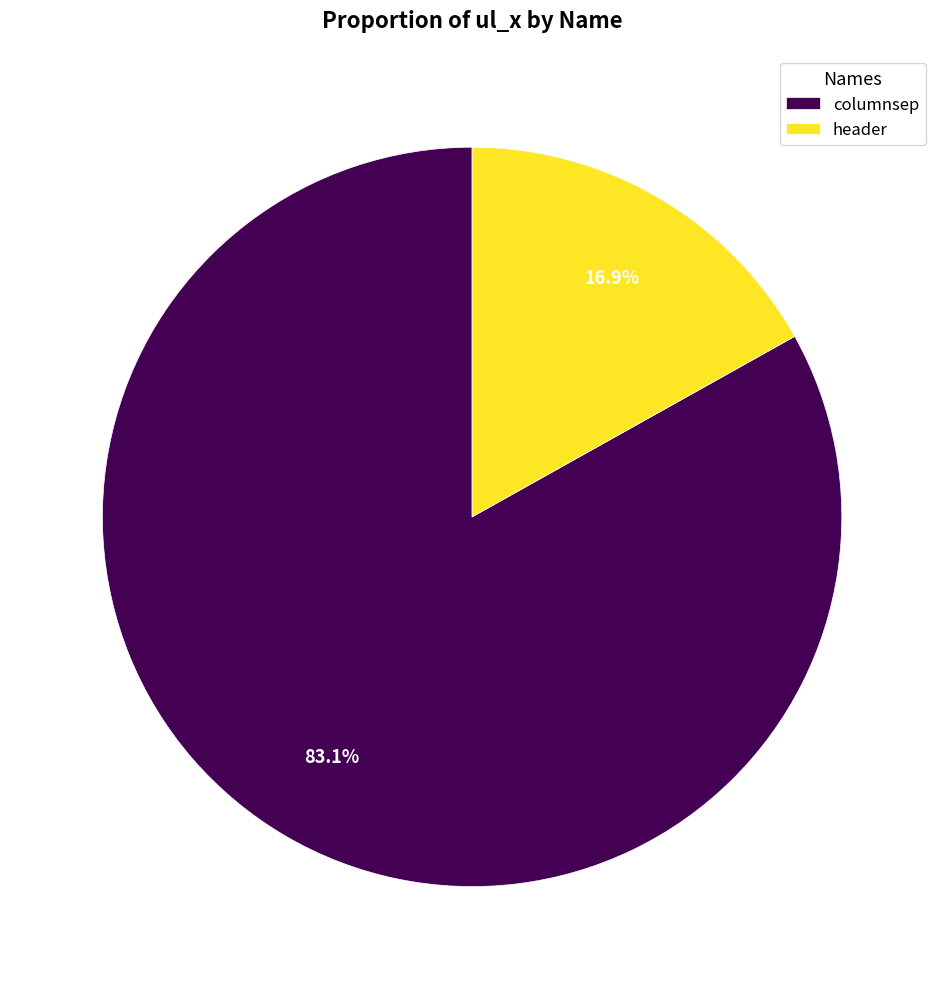

What portion of the pie excludes header?

83.1%